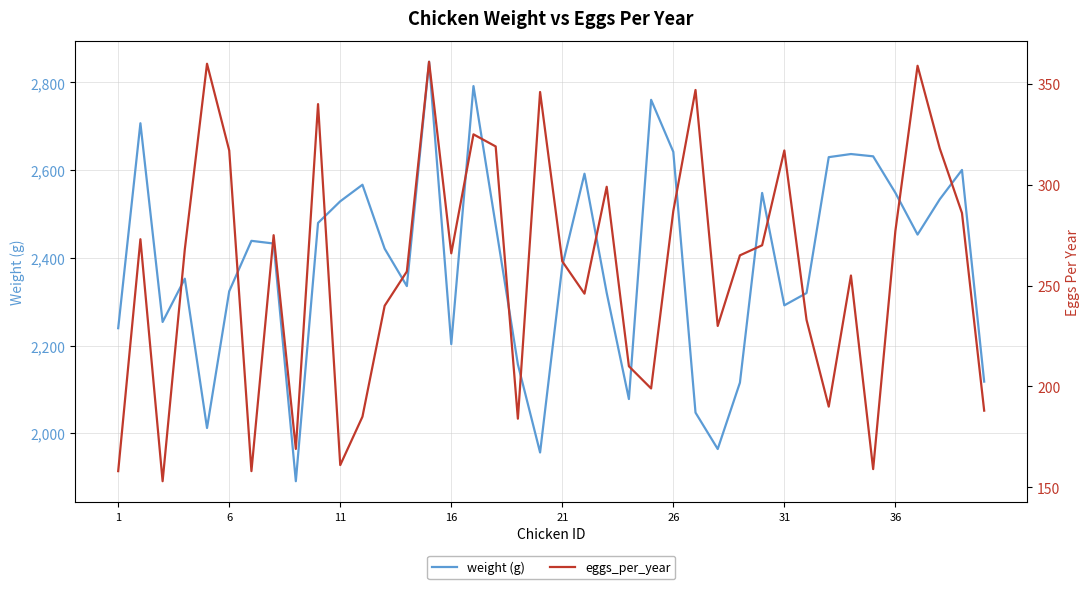

What is the highest value of the weight (g) series?

2847.3